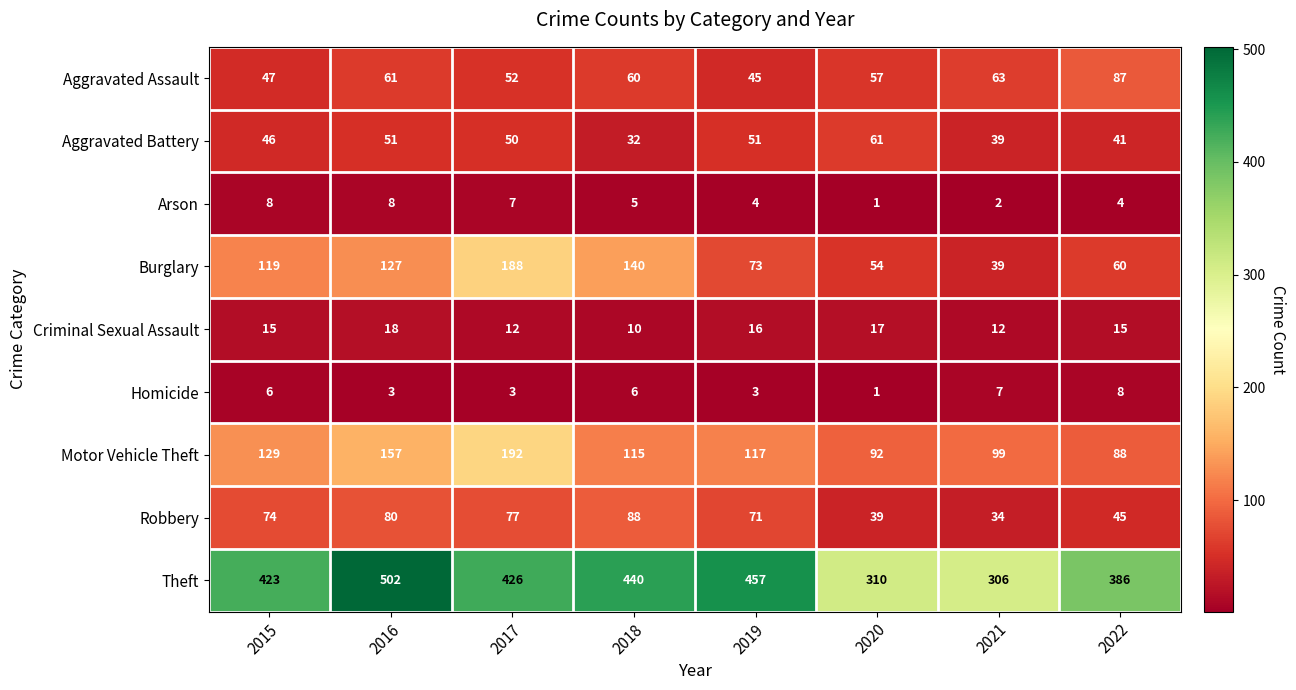

Which series has the largest total across all categories?

Theft